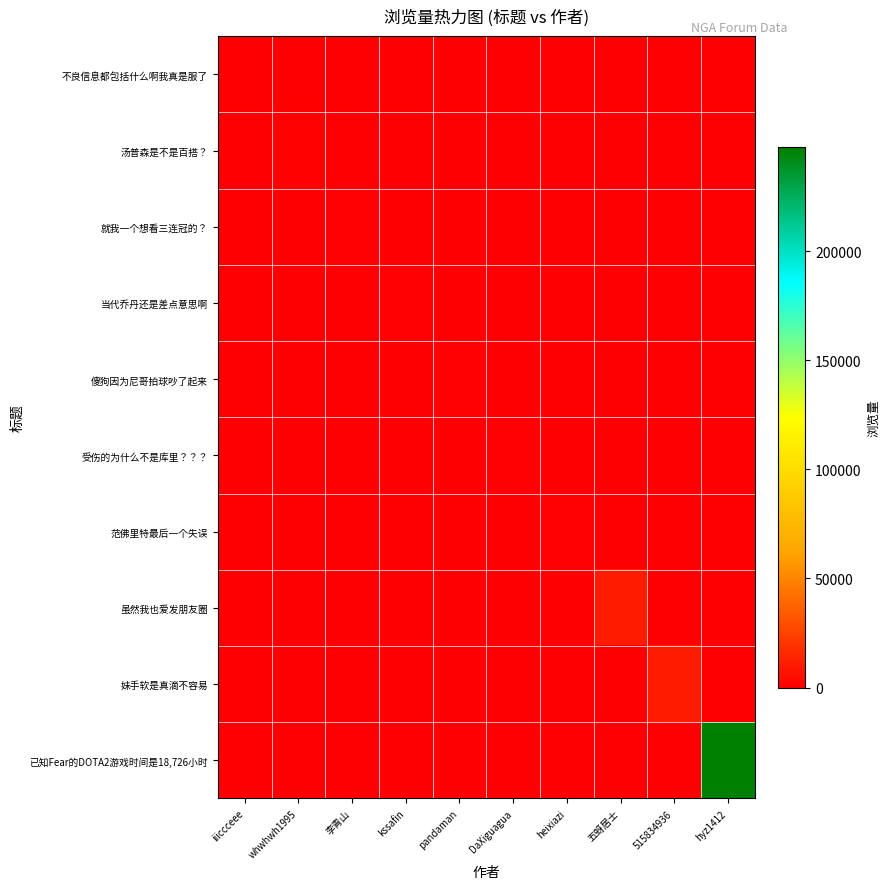

At which category is the sum across all series the highest?

hyz1412